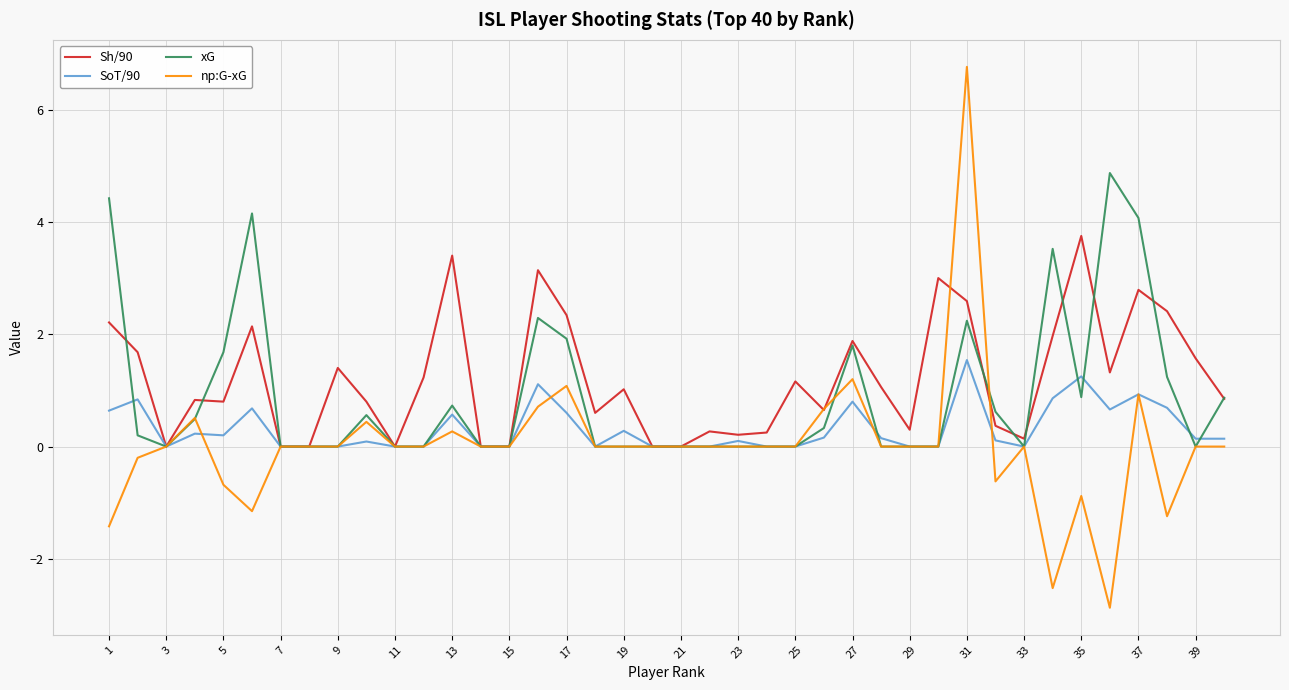

What are all the series names shown in the legend?

Sh/90, SoT/90, xG, np:G-xG